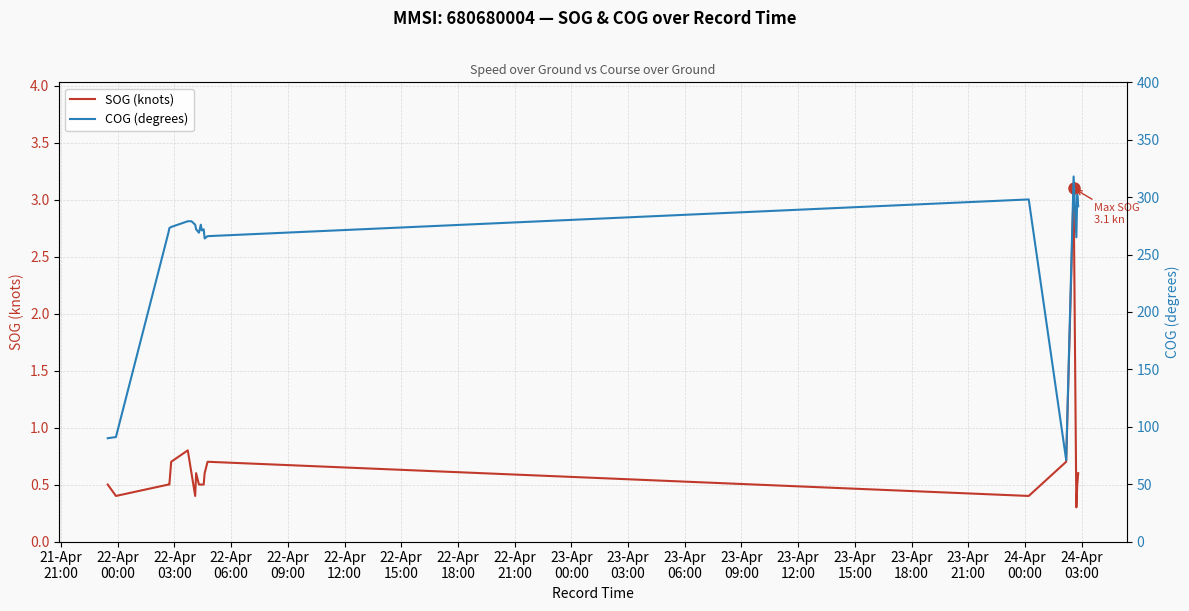

What are all the series names shown in the legend?

SOG (knots), COG (degrees)